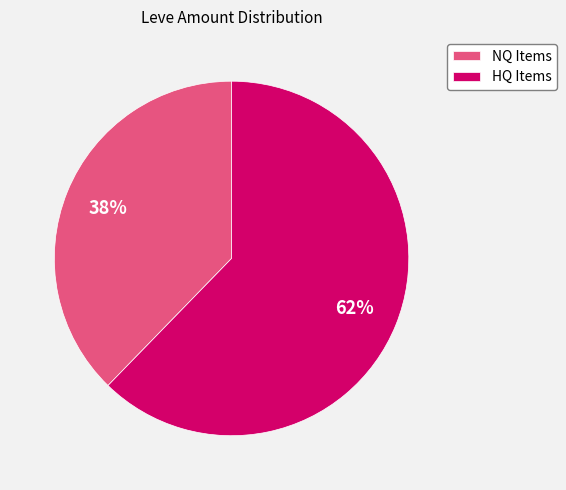

Which has a higher value, NQ Items or HQ Items?

HQ Items